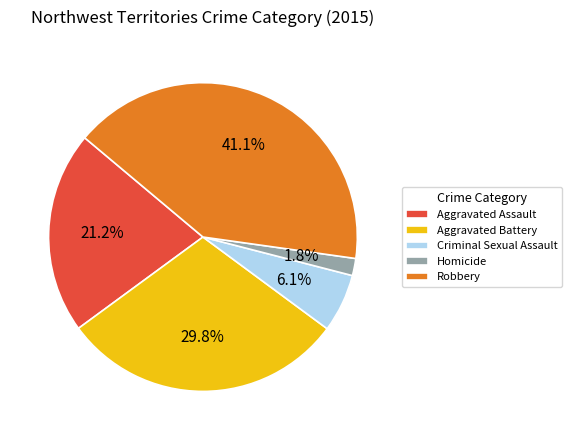

How much of the chart is everything except Aggravated Battery?

70.2%